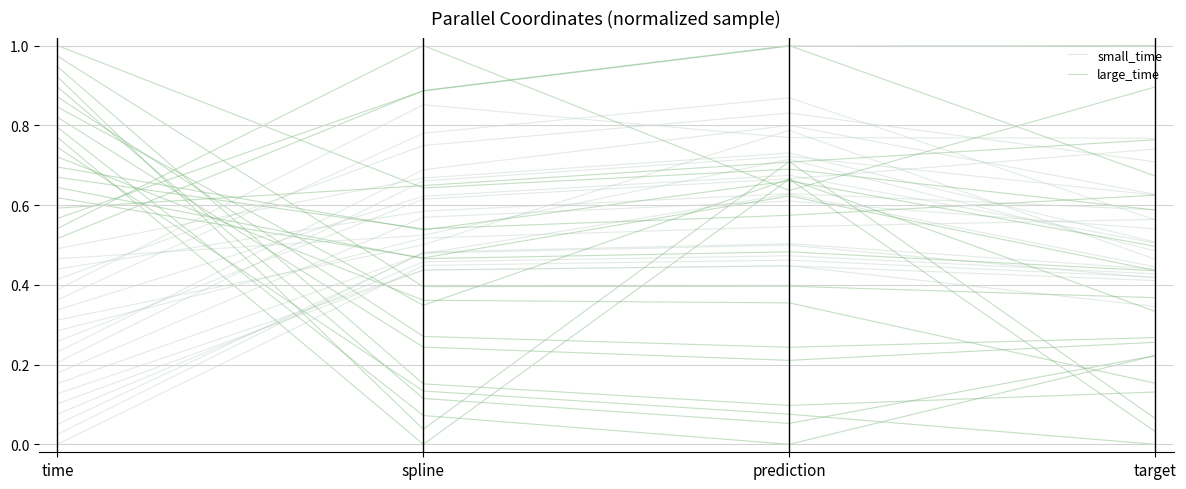

Count the number of categories in the chart.

4